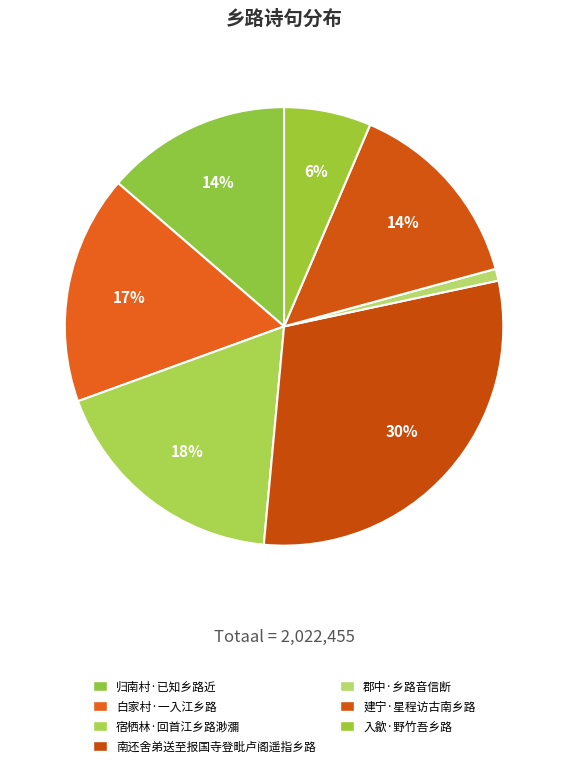

To the nearest percent, what percentage of the pie is 归南村·已知乡路近?

14%